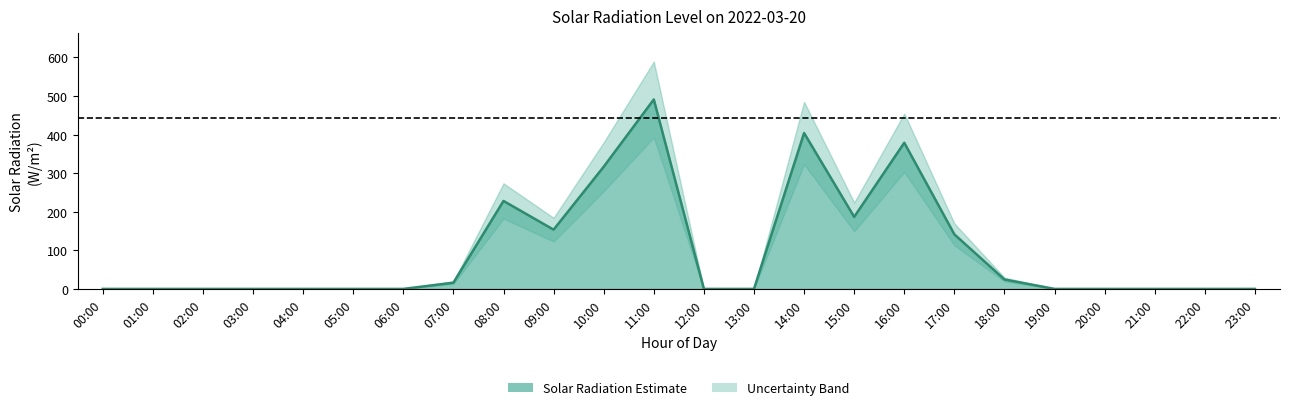

How many points are lower than both their immediate neighbors (excluding endpoints)?

2